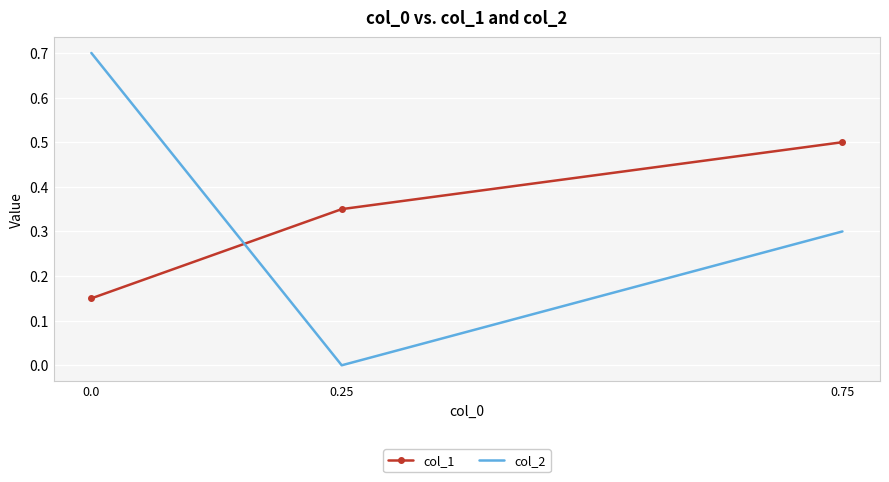

How many col_1 values are between 0 and 1?

3